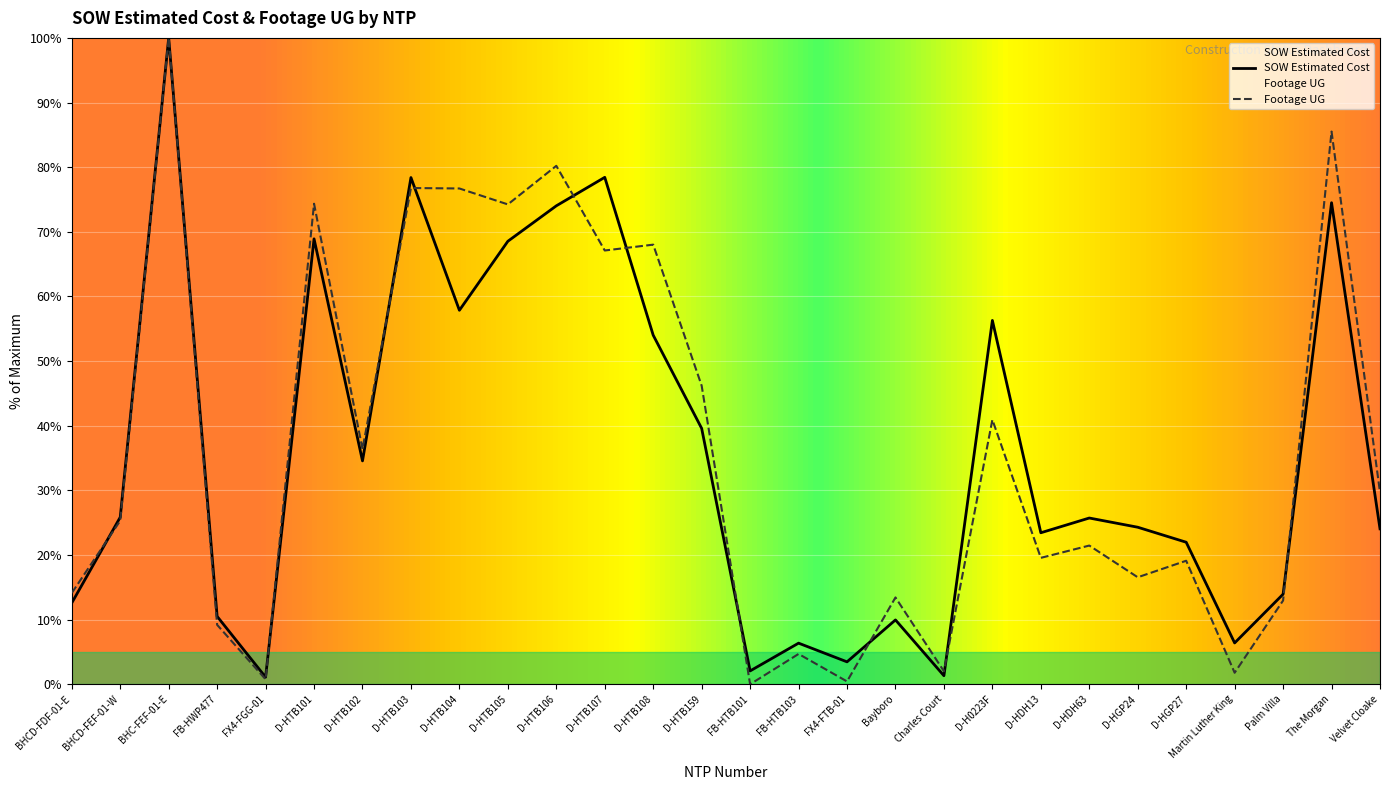

List the labels in order of Footage UG value, smallest first.

FB-HTB101, FX4-FTB-01, FX4-FGG-01, Martin Luther King, Charles Court, FB-HTB103, FB-HWP477, Palm Villa, Bayboro, BHCD-FDF-01-E, D-HGP24, D-HGP27, D-HDH13, D-HDH63, BHCD-FEF-01-W, Velvet Cloake, D-HTB102, D-H0223F, D-HTB159, D-HTB107, D-HTB108, D-HTB105, D-HTB101, D-HTB104, D-HTB103, D-HTB106, The Morgan, BHC-FEF-01-E